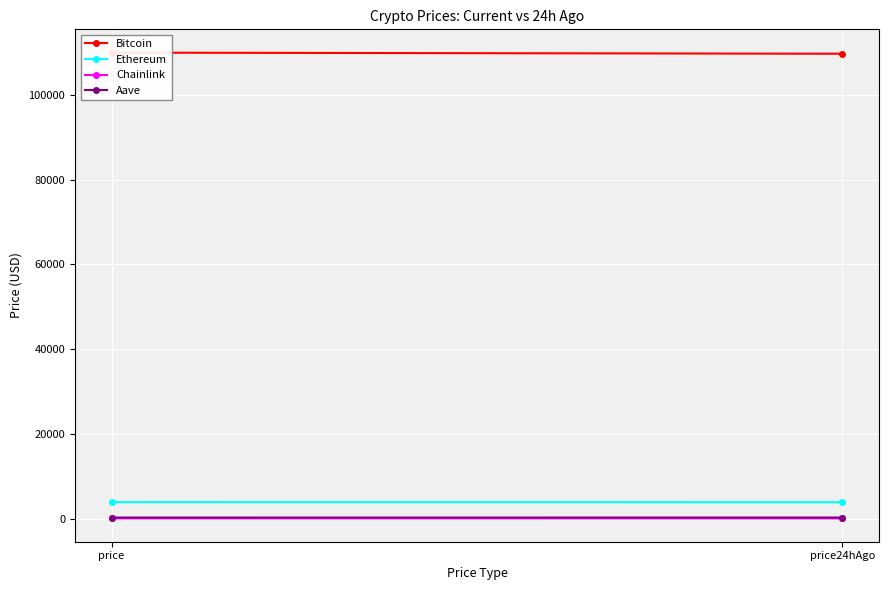

What is the total value across all series at price24hAgo?

113817.9